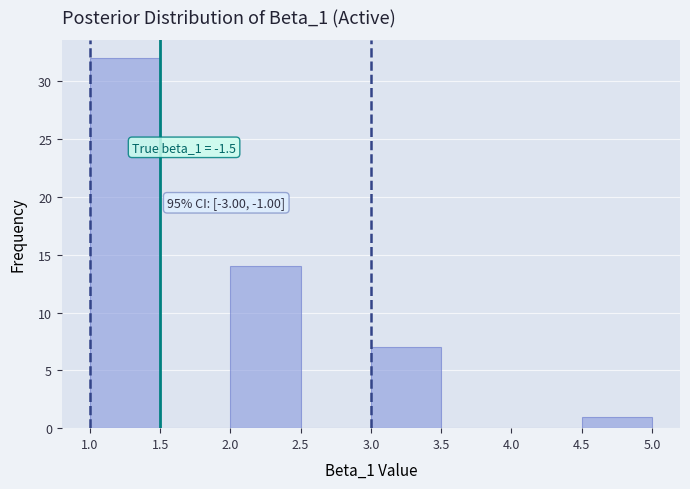

Which range on the x-axis has the tallest bar?

1.0 to 1.5